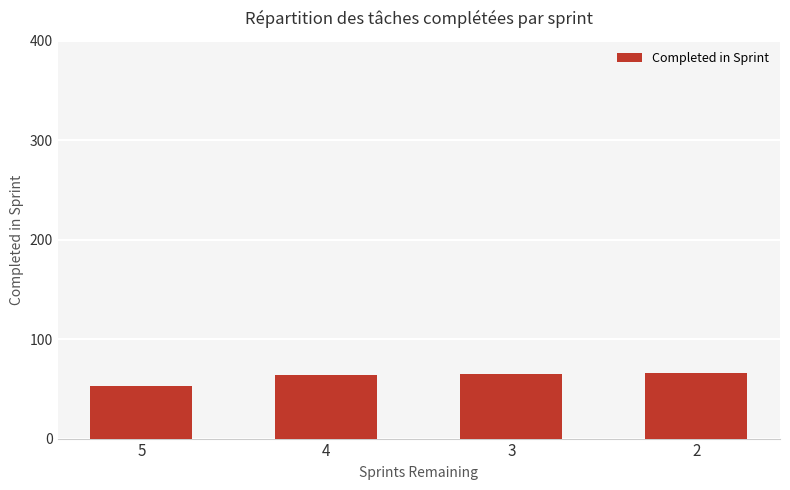

What is the value of the 3rd bar from the left?

65